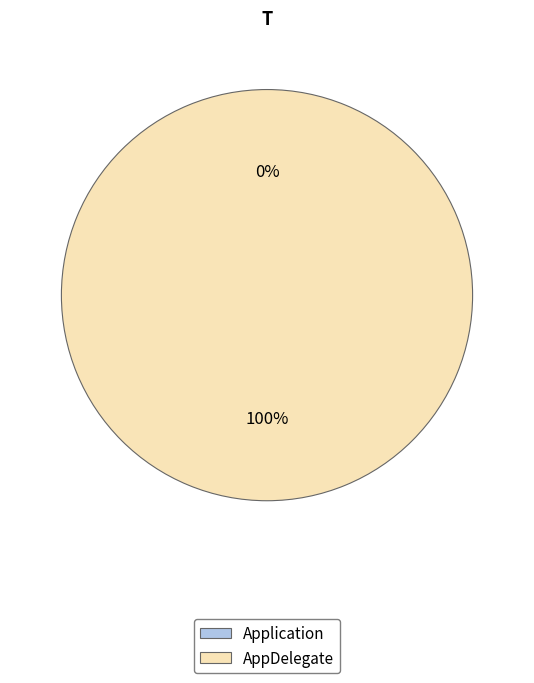

Combined, what portion of the pie is AppDelegate and Application?

100.0%